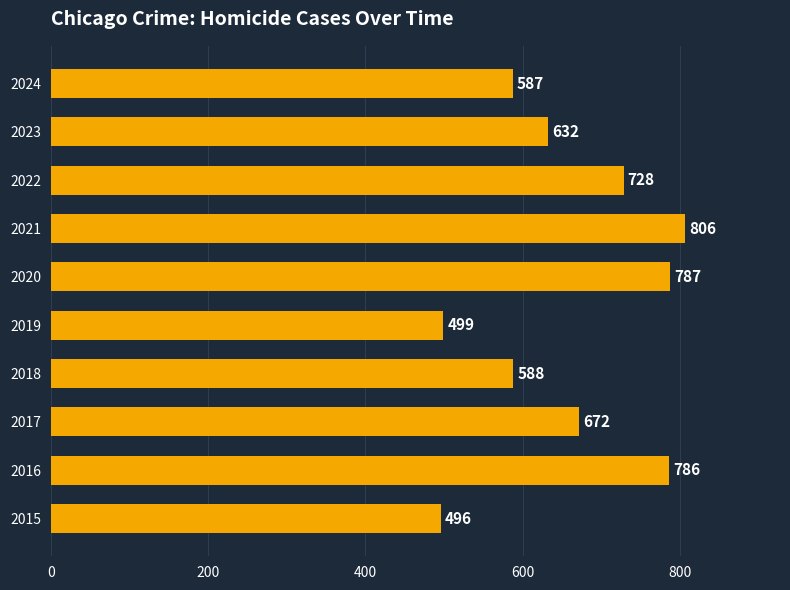

How many data points are less than 672?

5